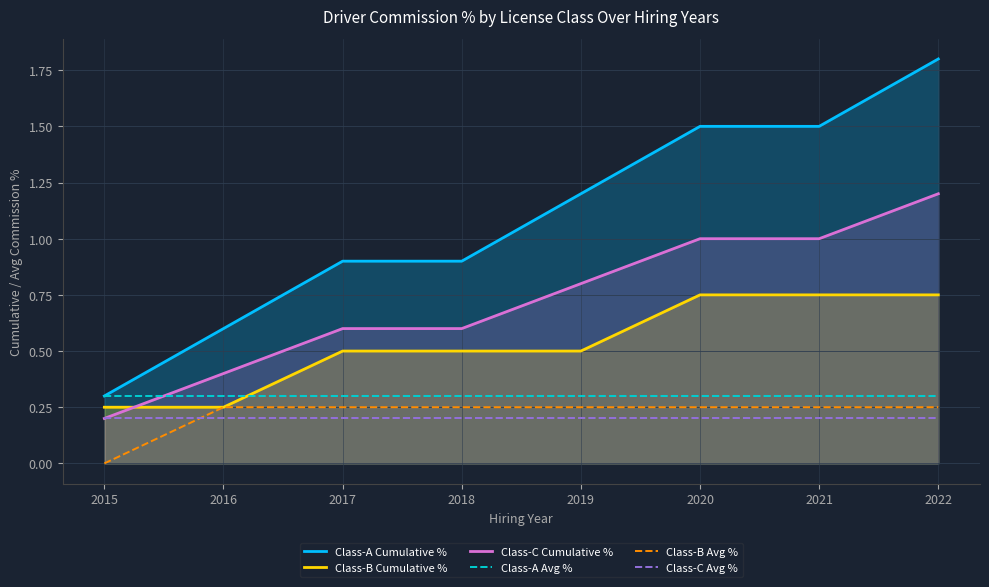

True or false: Class-B Avg % and Class-A Avg % intersect in this chart.

False